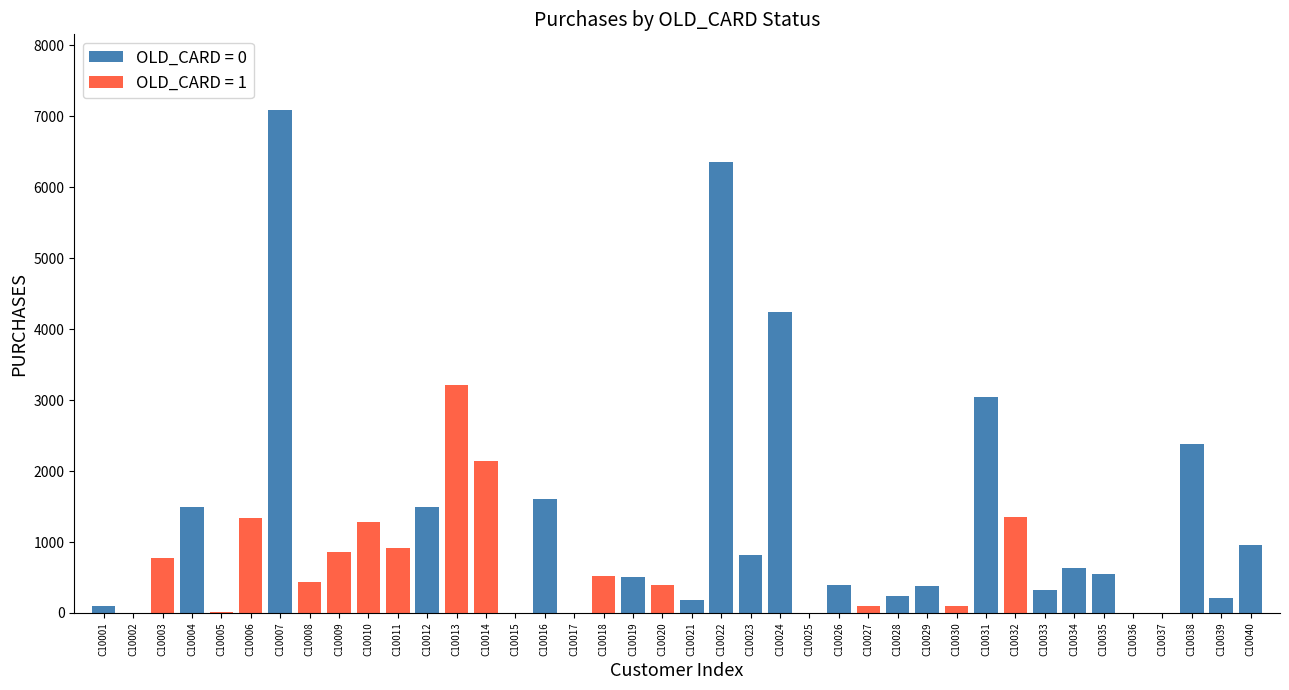

What is the sum of all OLD_CARD = 0 values?

33009.3